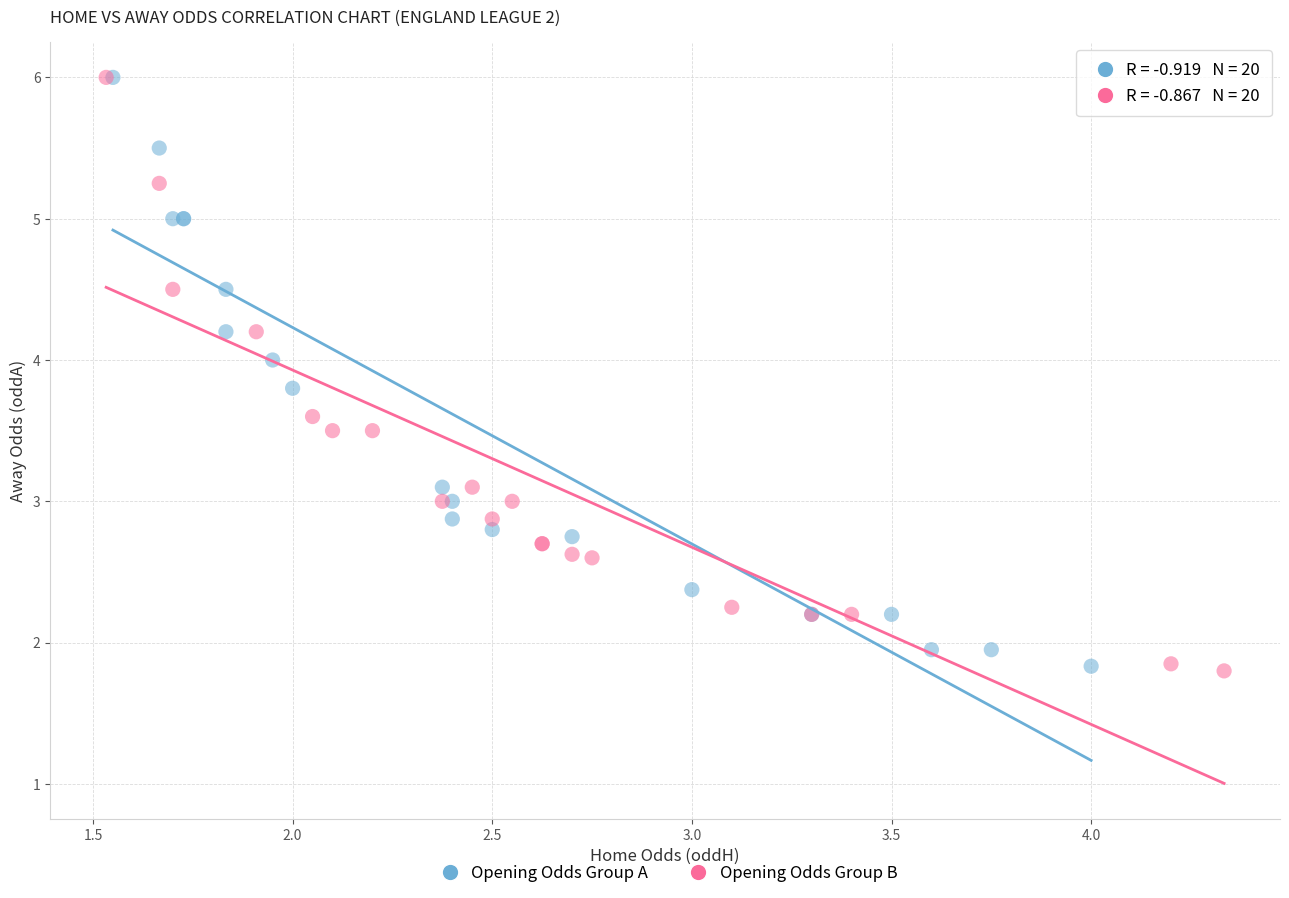

What are all the series names shown in the legend?

Opening Odds Group A, Opening Odds Group B